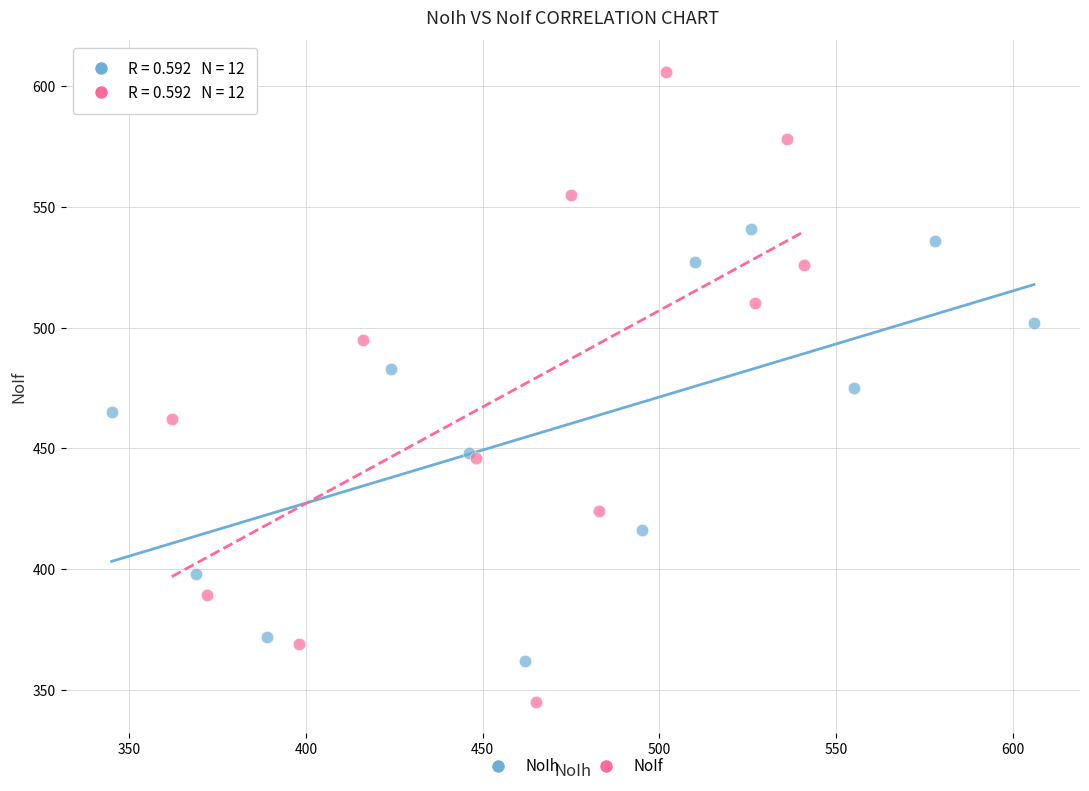

Which series has the widest spread of Y values?

NoIf